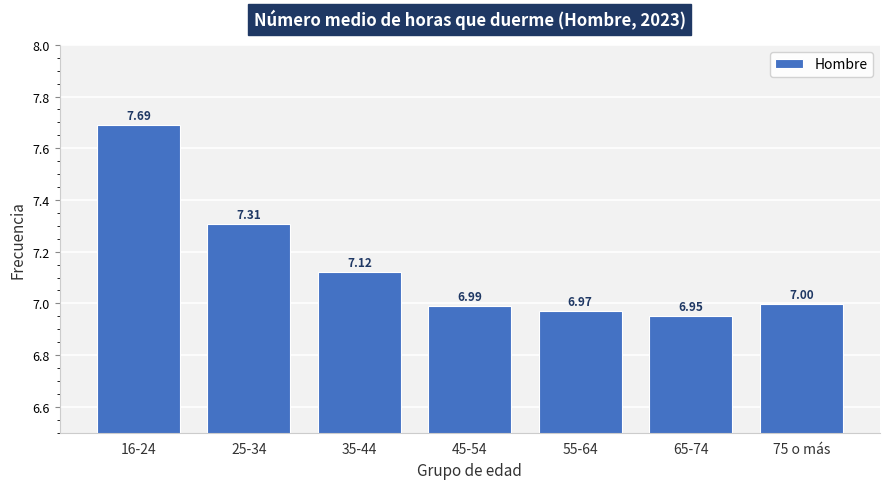

What is the change in value from 25-34 to 55-64?

-0.3